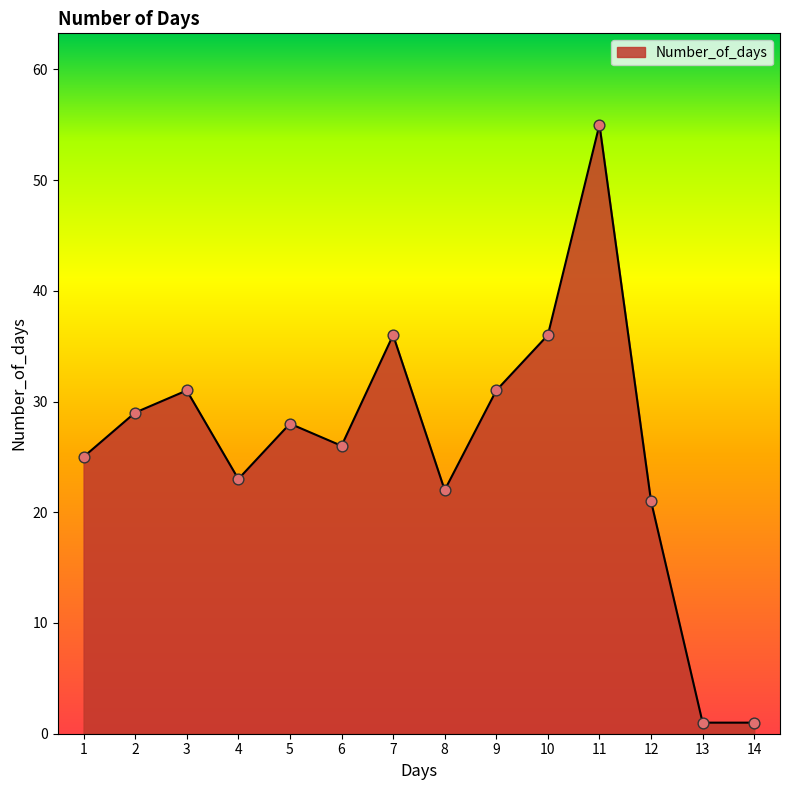

Between 9 and 11, which is larger?

11